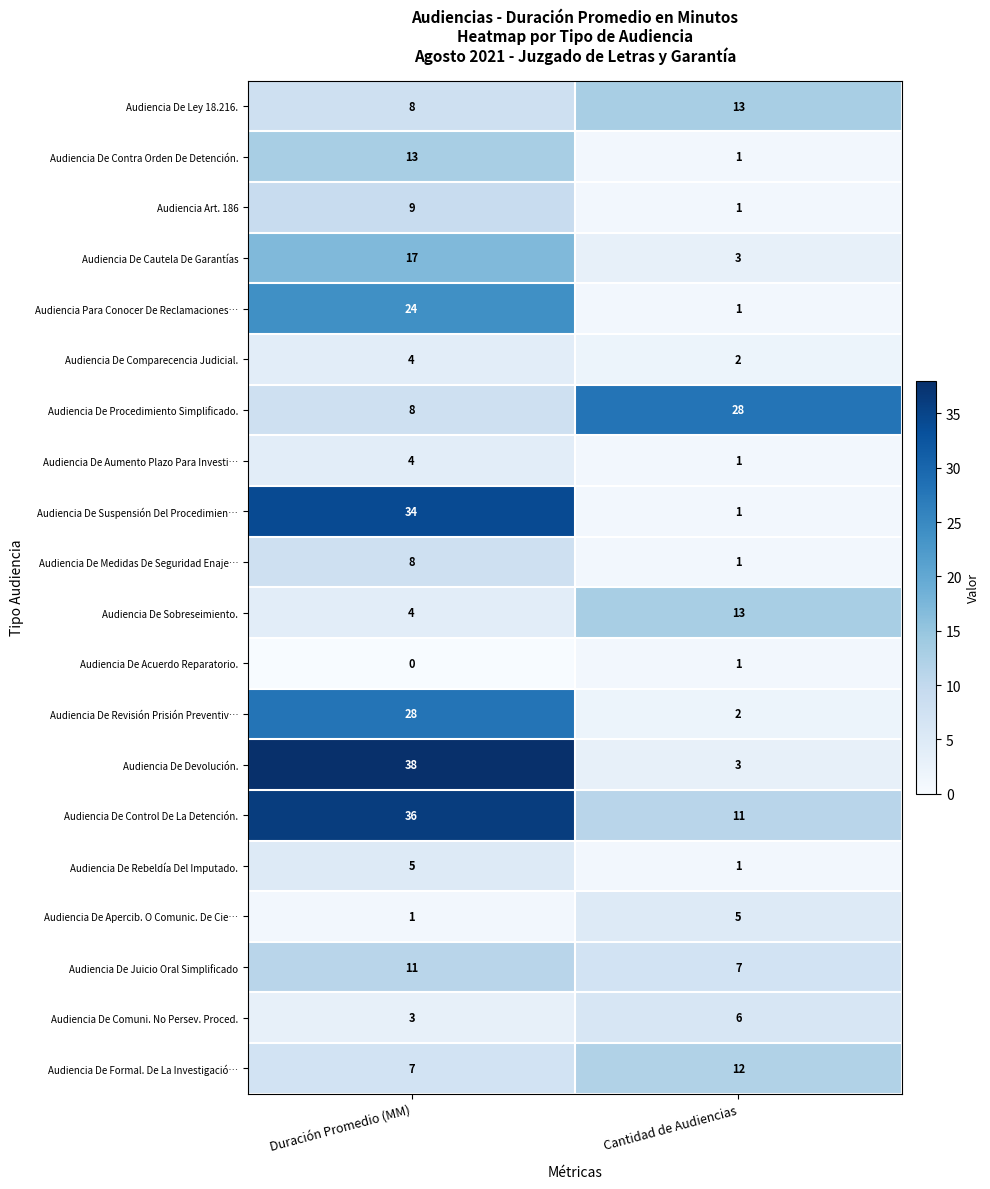

Rank the categories by Audiencia De Sobreseimiento. value from highest to lowest.

Cantidad de Audiencias, Duración Promedio (MM)